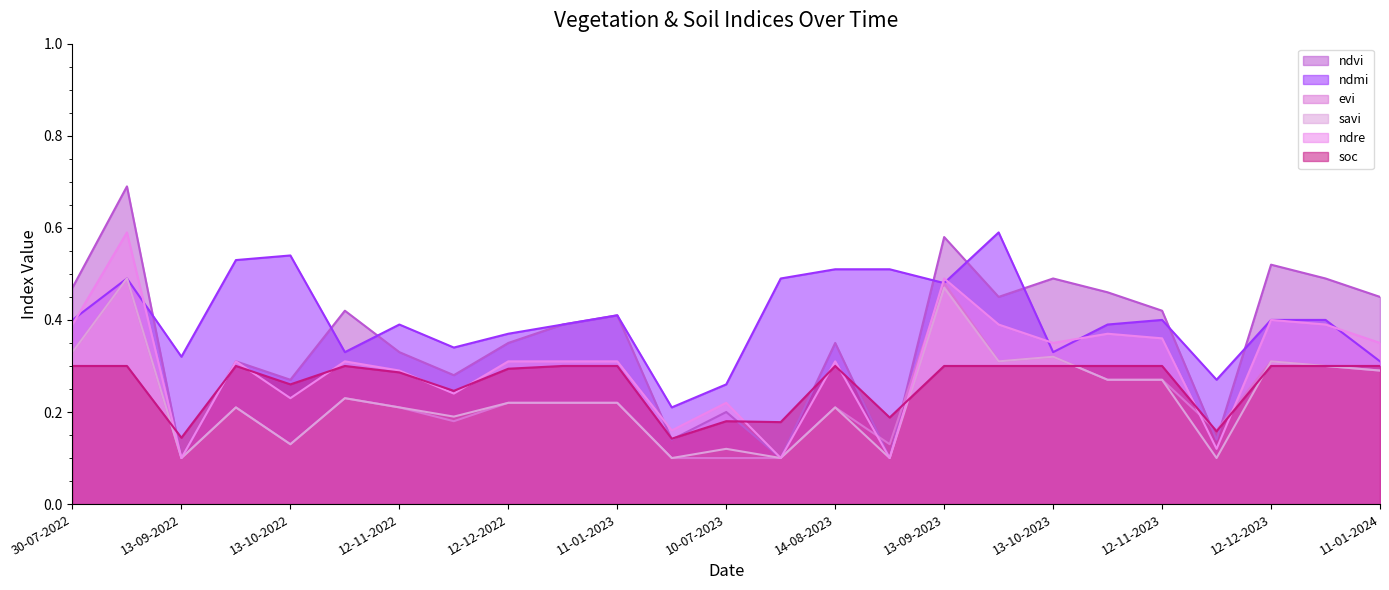

What is the spread (max minus min) of values at 13-10-2023?

0.2